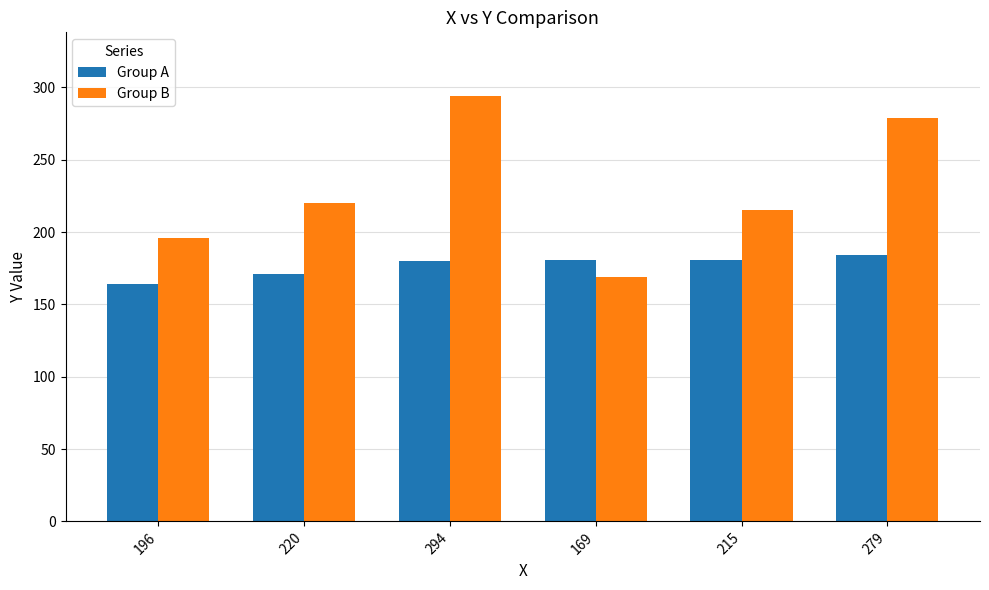

What is the minimum value shown in the chart?

164